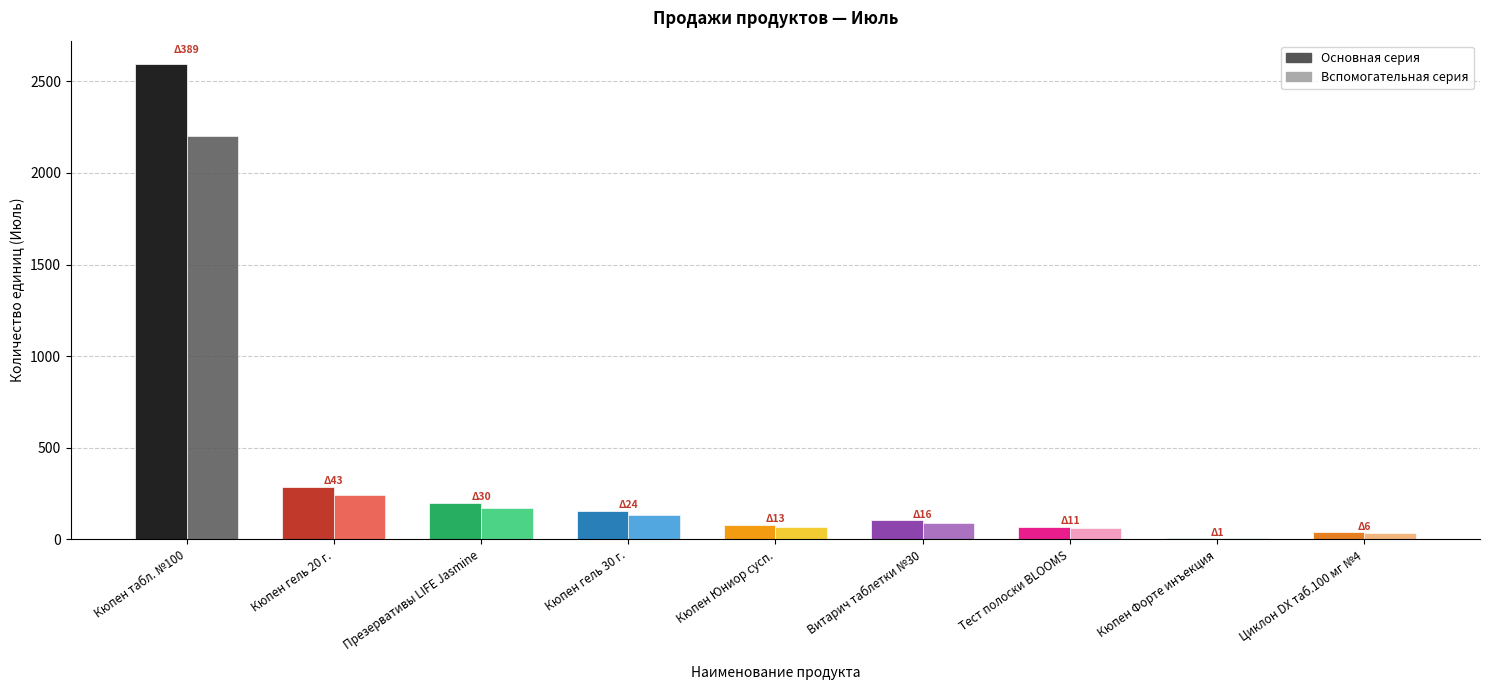

What is the greatest value displayed?

2592.0